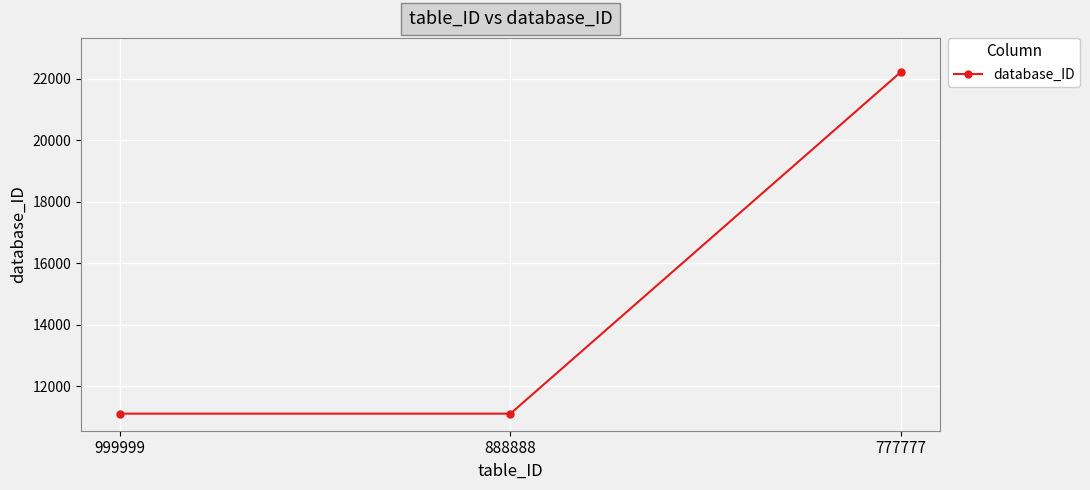

What is the change in value from 999999 to 777777?

+11111